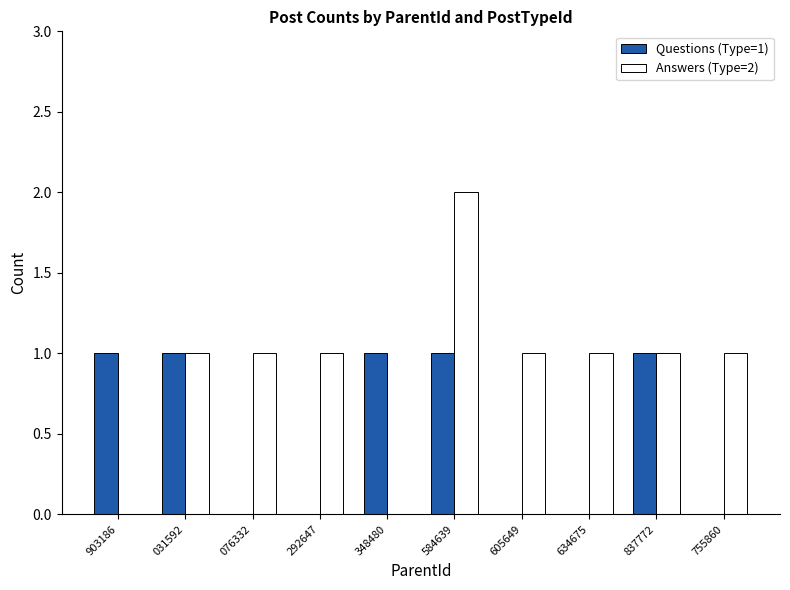

What is the sum of all Questions (Type=1) values?

5